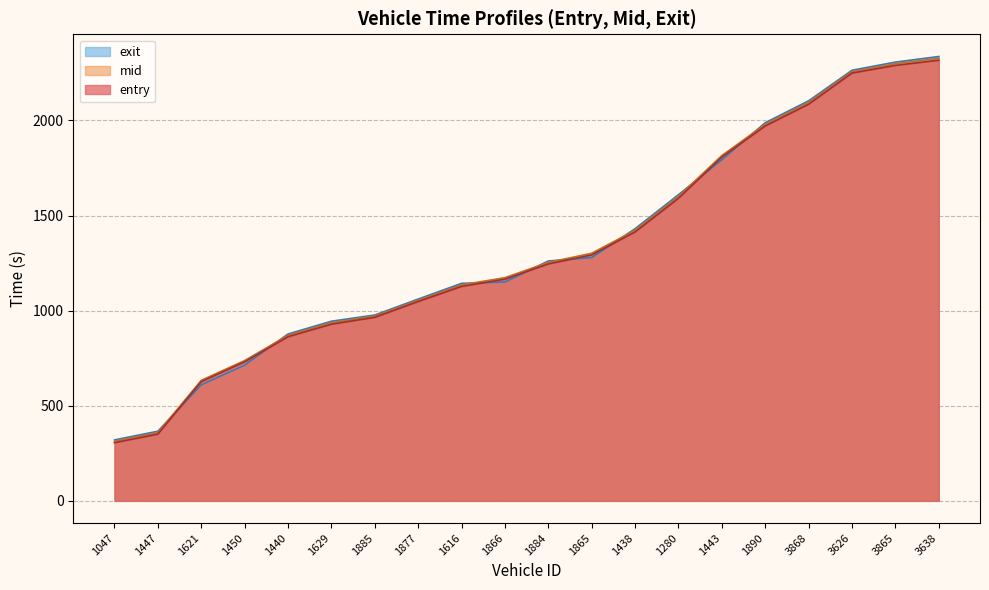

What is the value of the mid point at the 16th from the left?

1979.5